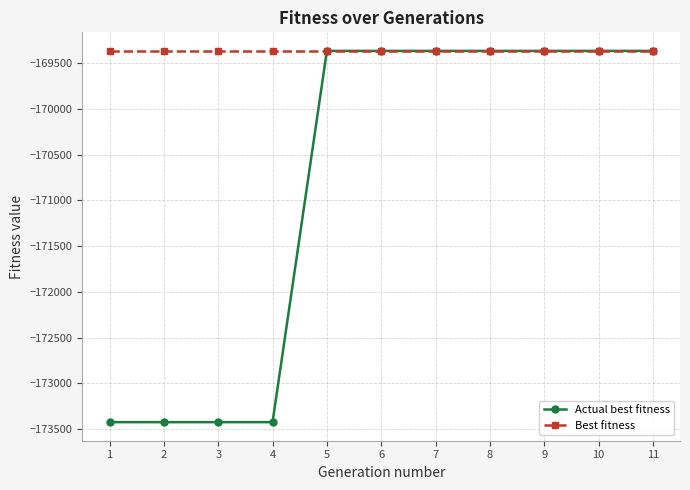

List the series in order of their overall mean, lowest first.

Actual best fitness, Best fitness